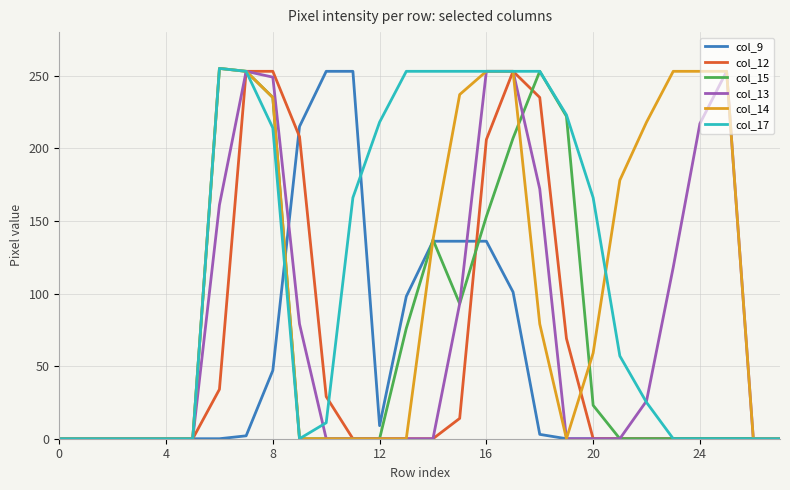

Reading left to right, what are all the values shown in this chart?

col_9: 0	0	0	0	0	0	0	2	47	215	253	253	9	98	136	136	136	101	3	0	0	0	0	0	0	0	0	0
col_12: 0	0	0	0	0	0	34	253	253	208	29	0	0	0	0	14	206	253	235	69	0	0	0	0	0	0	0	0
col_15: 0	0	0	0	0	0	255	253	235	0	0	0	0	76	137	93	153	207	253	222	23	0	0	0	0	0	0	0
col_13: 0	0	0	0	0	0	161	253	249	79	0	0	0	0	0	93	253	253	172	0	0	0	26	118	217	253	0	0
col_14: 0	0	0	0	0	0	255	253	235	0	0	0	0	0	137	237	253	253	79	0	59	178	218	253	253	253	0	0
col_17: 0	0	0	0	0	0	255	253	214	0	11	166	218	253	253	253	253	253	253	223	166	57	25	0	0	0	0	0